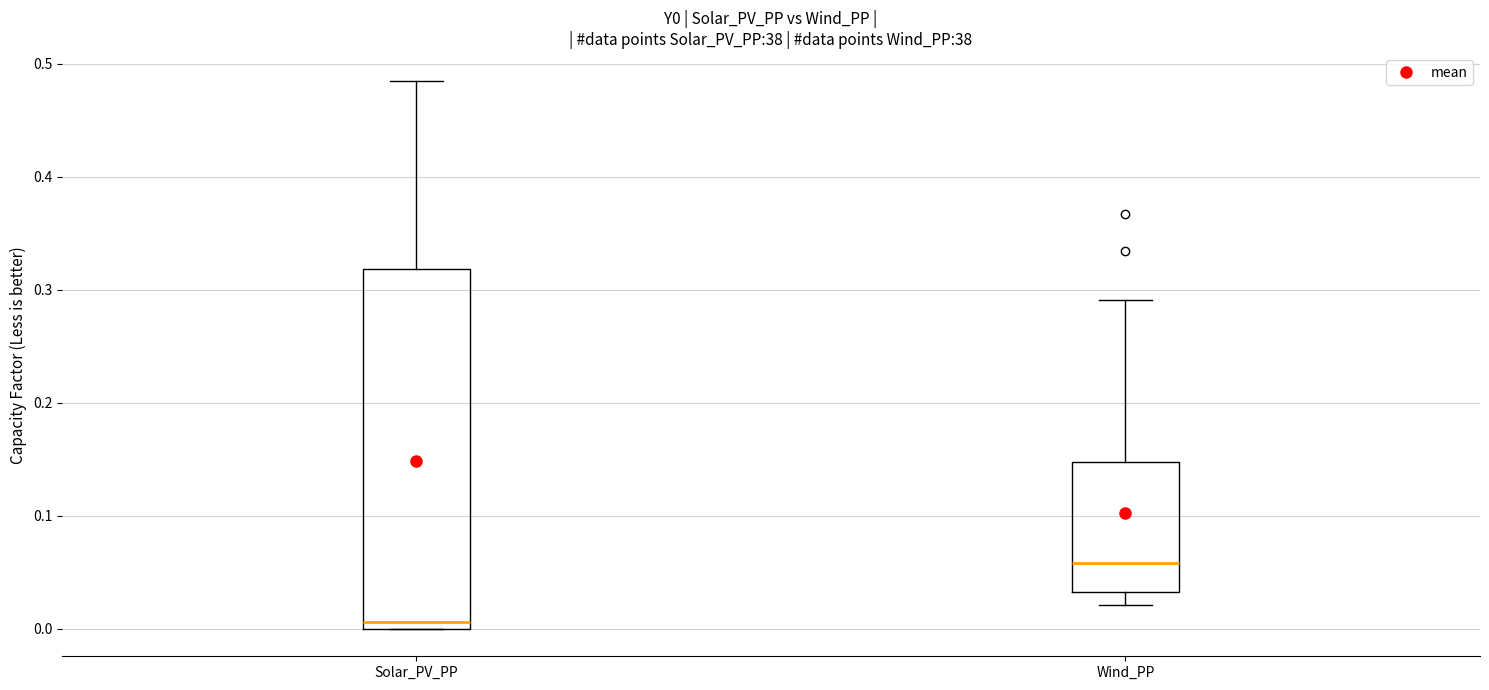

Which box has the lowest median line?

Solar_PV_PP